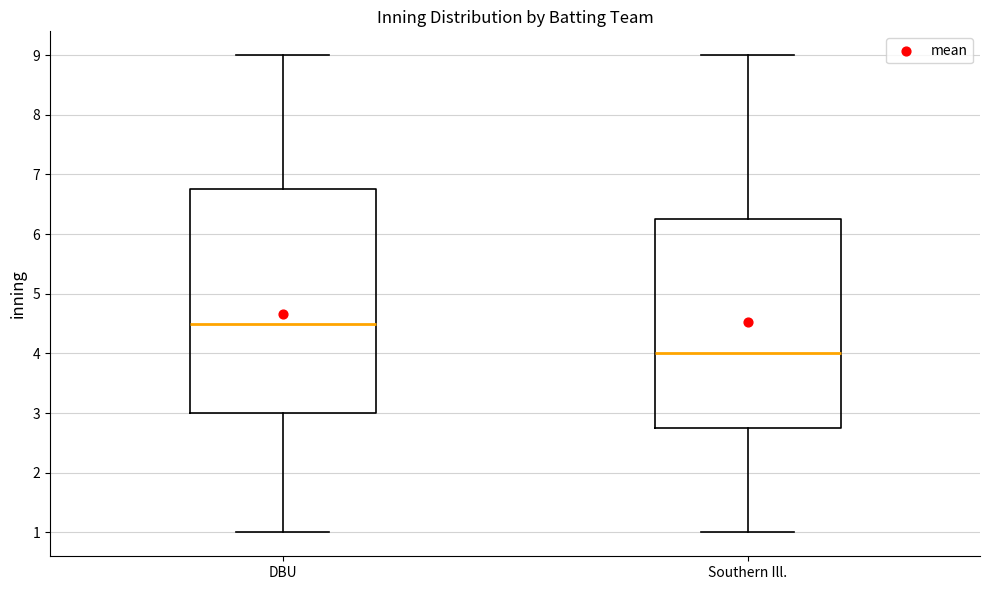

Reading left to right, transcribe this box plot: for each box, give where its median line is, the range the box spans, and where its two whiskers end, as read against the y-axis. The values are not printed on the chart, so give them approximately, as read against the axis.

DBU: median 4.5, box 3.0 to 6.8, whiskers 1.0 to 9.0
Southern Ill.: median 4.0, box 2.8 to 6.3, whiskers 1.0 to 9.0